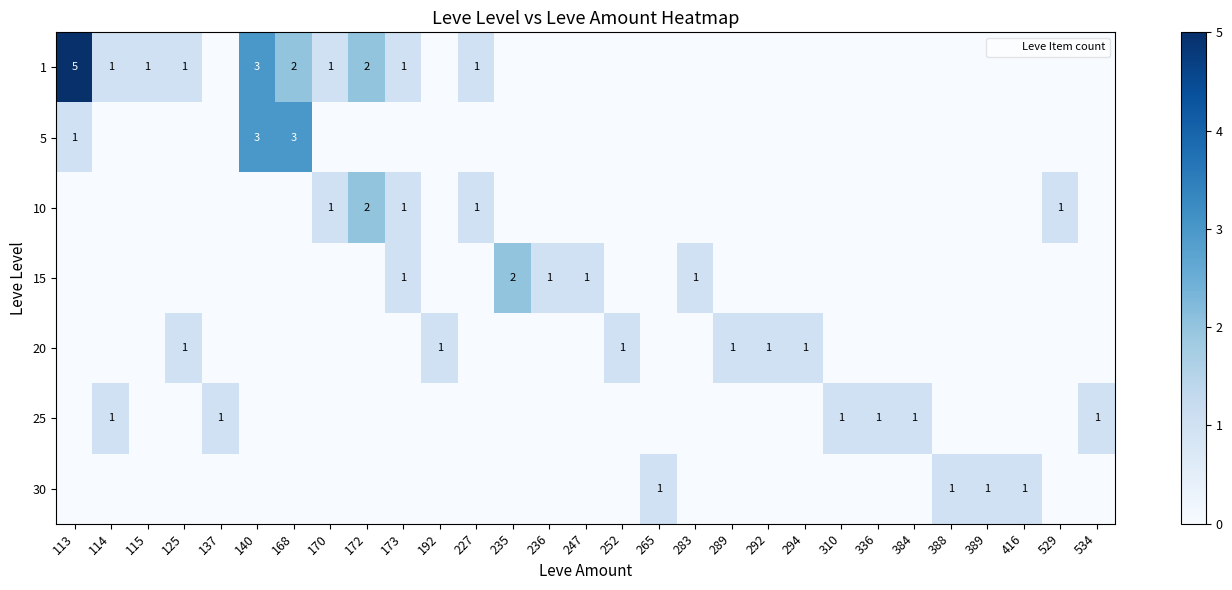

What is the spread (max minus min) of values at 534?

1